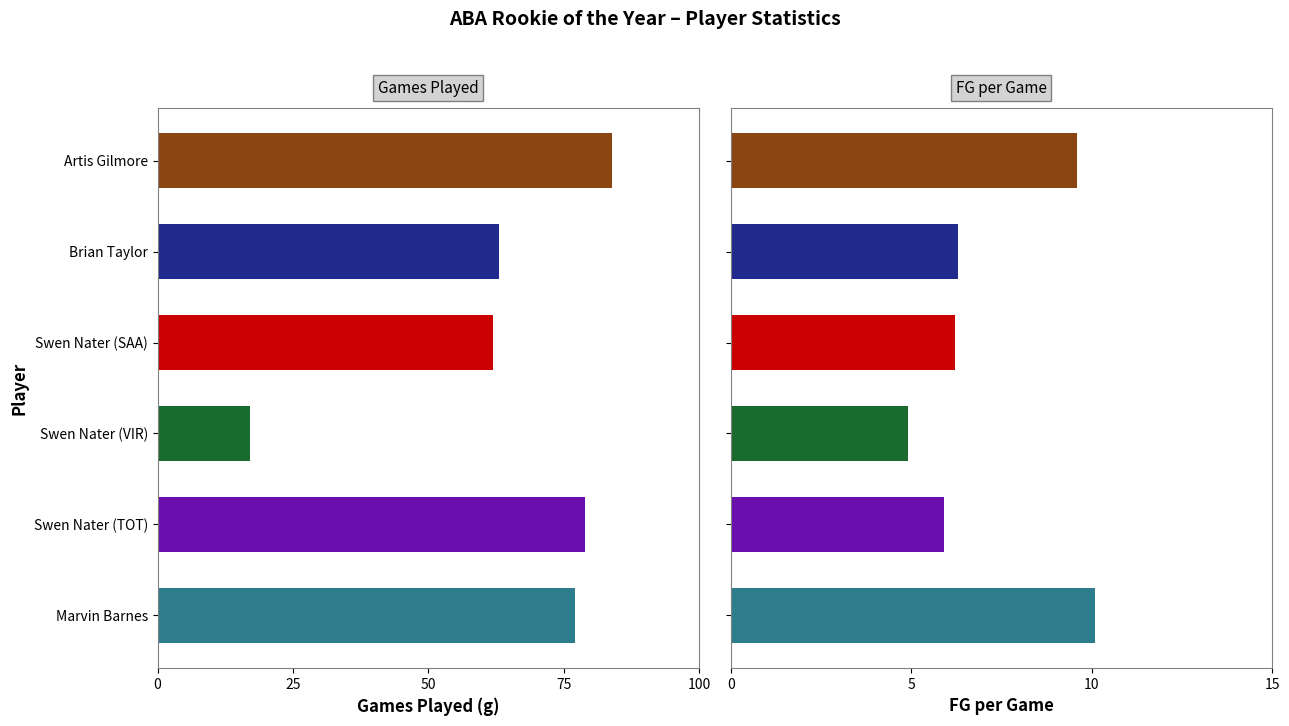

What is the average value of the fg_per_game series?

7.2